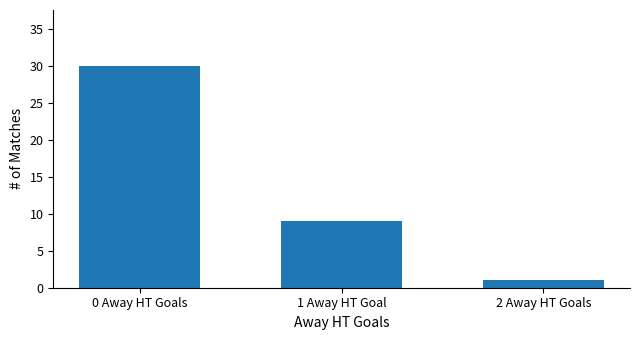

Reading right to left, transcribe all the data shown in this chart.

1	9	30